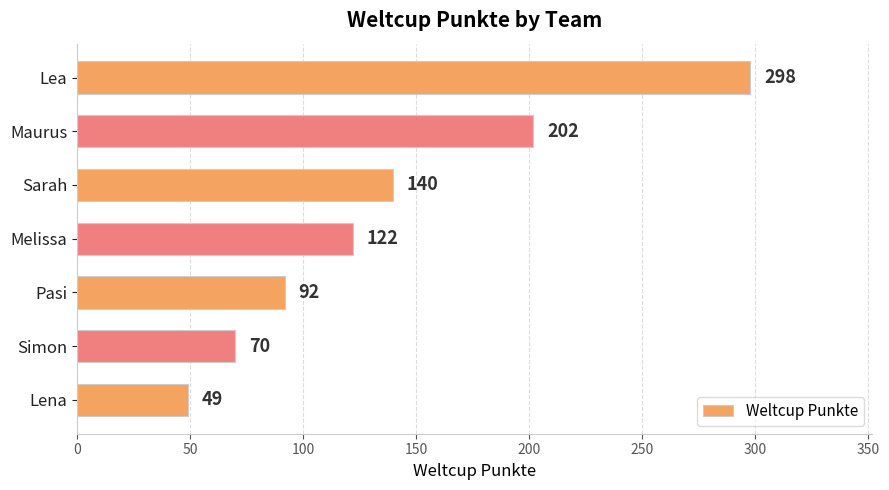

What is the change in value from Pasi to Sarah?

+48